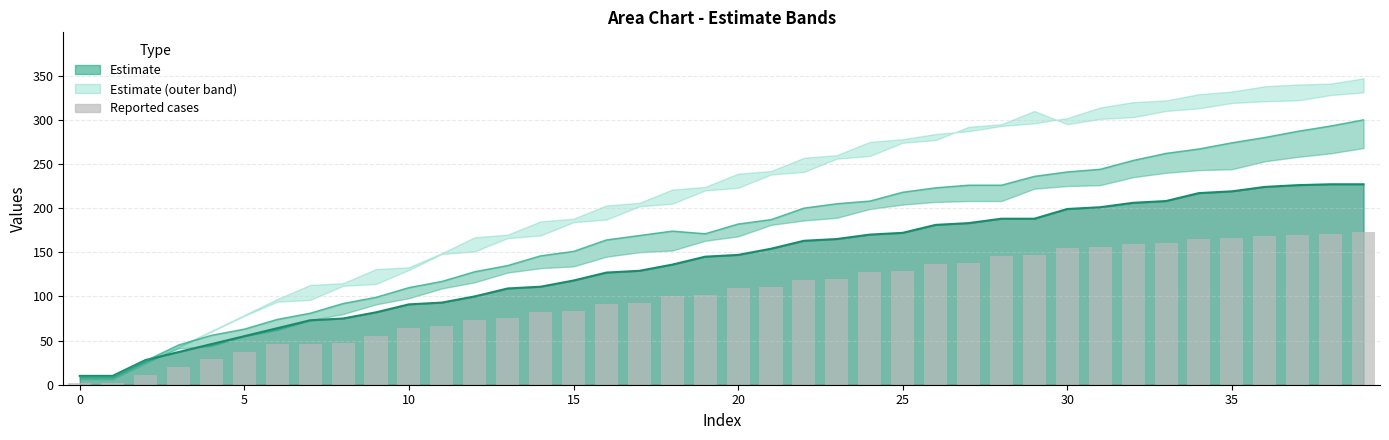

What value does the data have at 25?

129.0